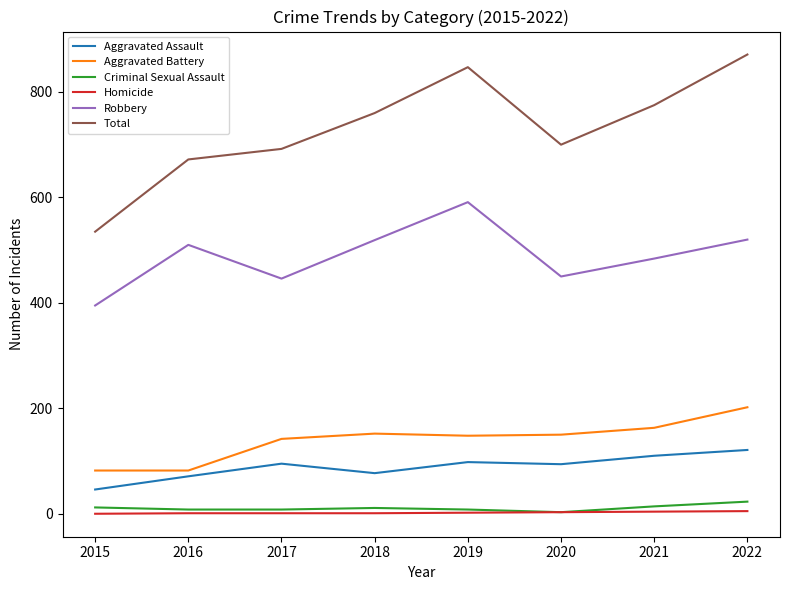

Which label corresponds to the largest value in the chart?

2022